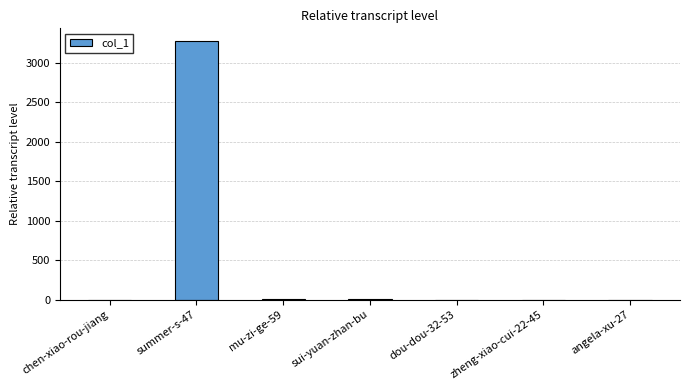

What is the greatest value displayed?

3274